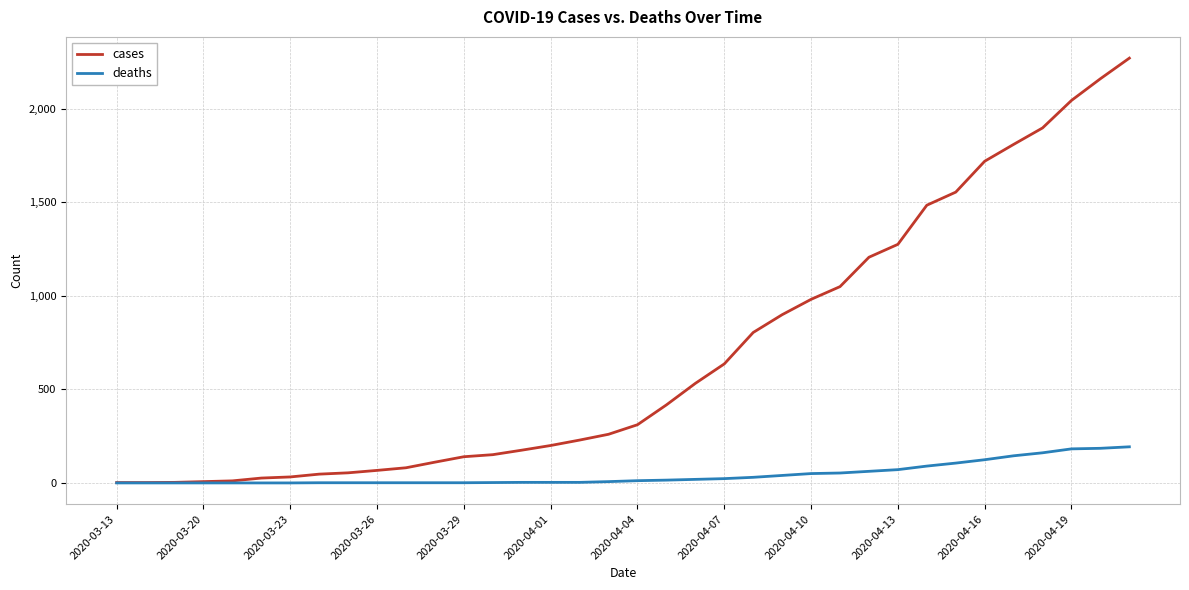

What is the highest value of the cases series?

2270